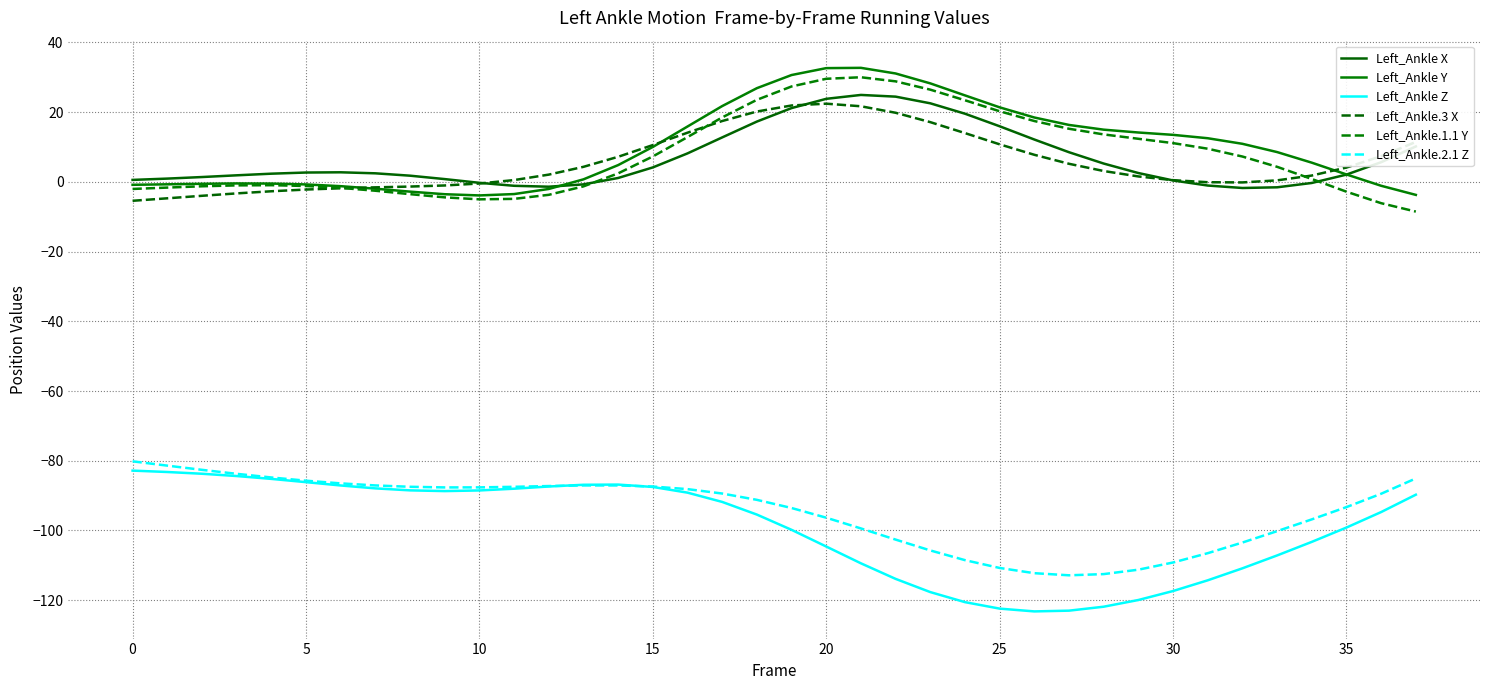

How many values in Left_Ankle.1.1 Y are below zero?

17